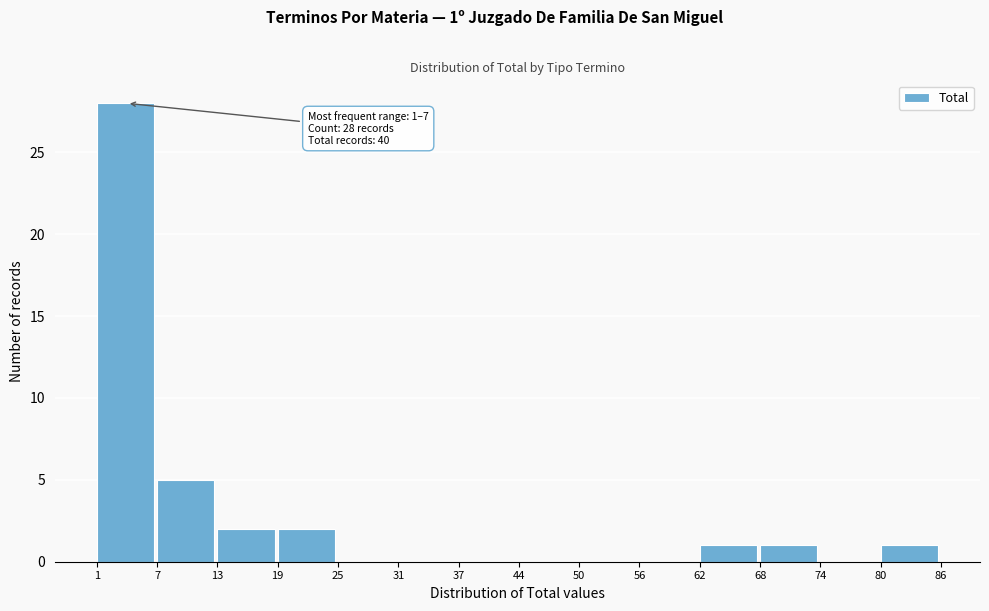

Which range on the x-axis has the tallest bar?

1 to 7